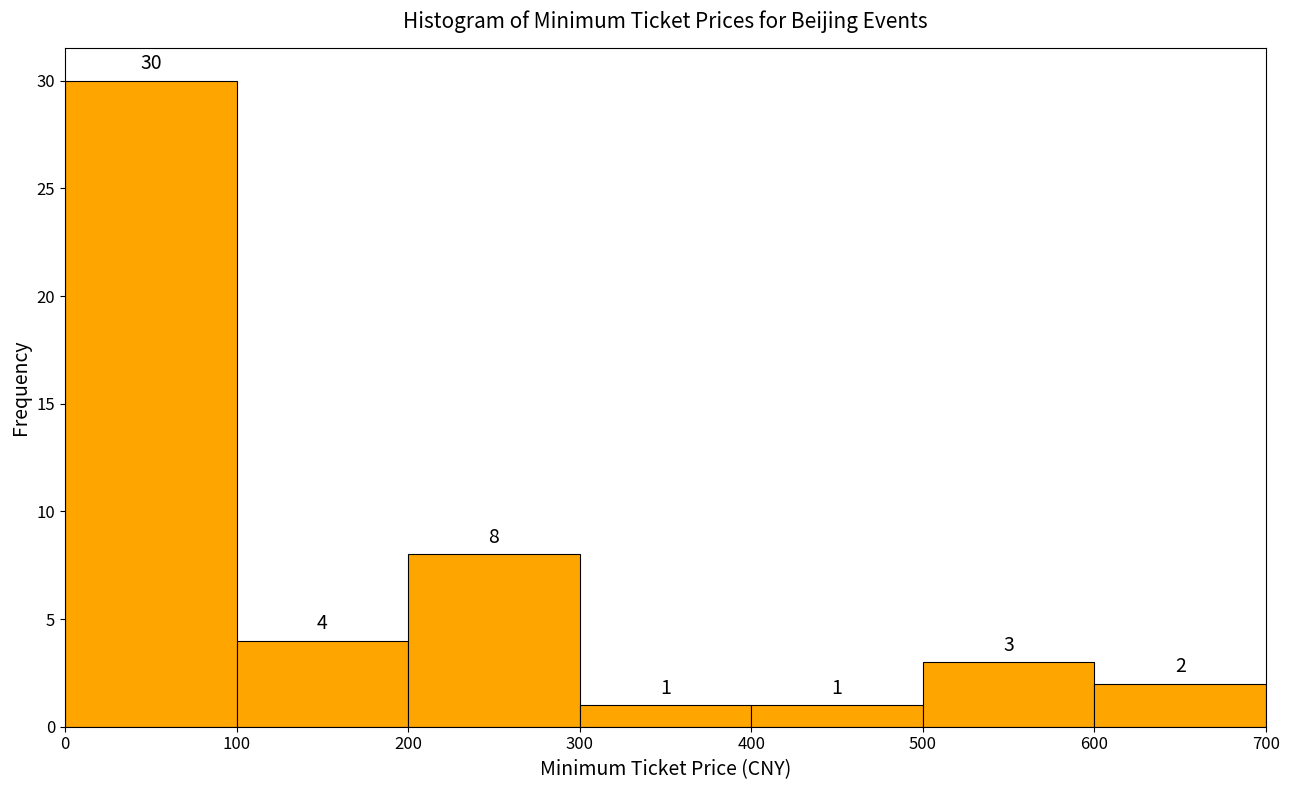

Over which range of the x-axis is the bar tallest?

0 to 100